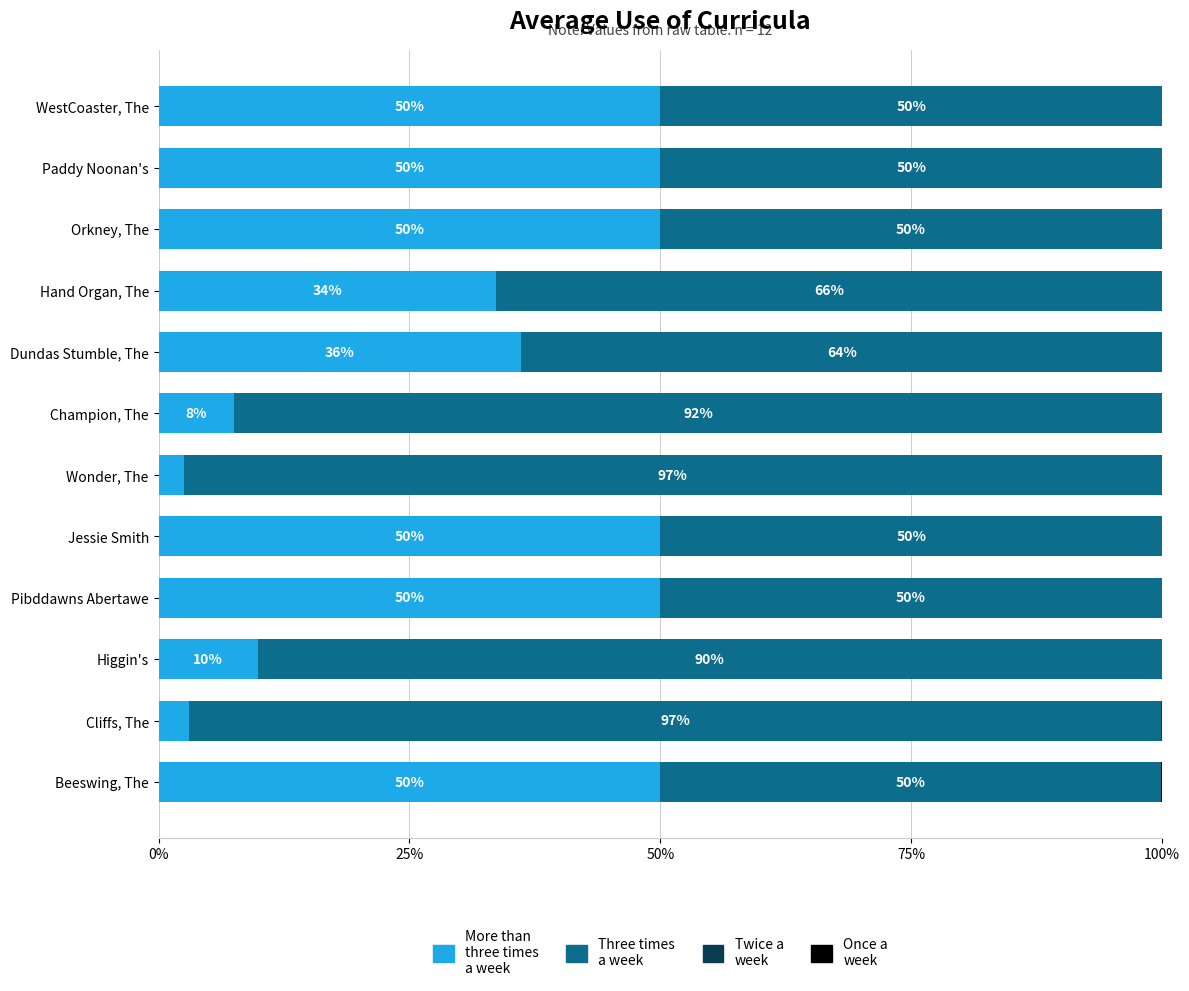

How many series are shown in this chart?

4